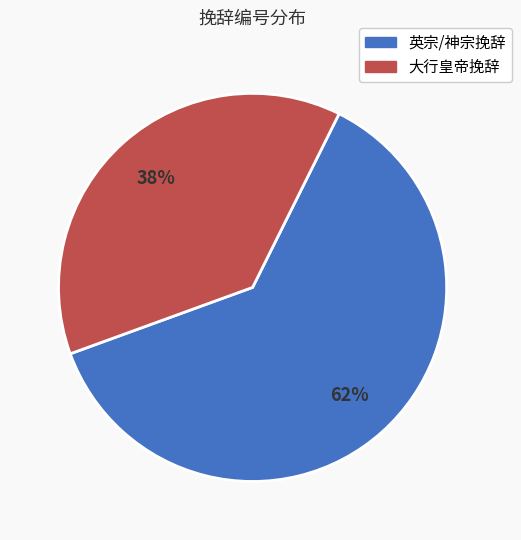

Does any single category account for the majority?

Yes